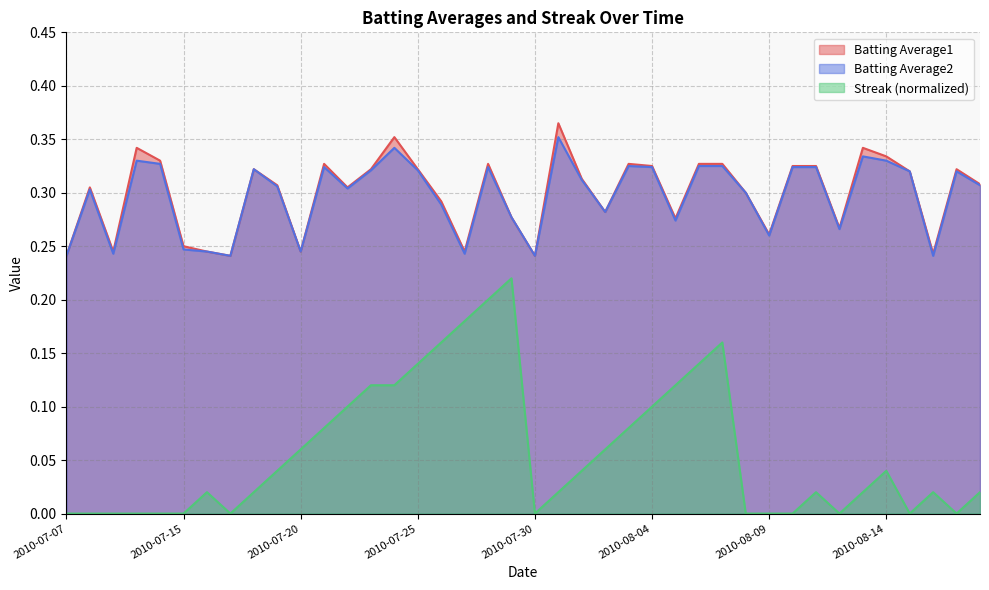

Reading right to left, what are all the values shown in this chart?

Batting Average1: 0.3	0.3	0.2	0.3	0.3	0.3	0.3	0.3	0.3	0.3	0.3	0.3	0.3	0.3	0.3	0.3	0.3	0.3	0.4	0.2	0.3	0.3	0.2	0.3	0.3	0.4	0.3	0.3	0.3	0.2	0.3	0.3	0.2	0.2	0.2	0.3	0.3	0.2	0.3	0.2
Batting Average2: 0.3	0.3	0.2	0.3	0.3	0.3	0.3	0.3	0.3	0.3	0.3	0.3	0.3	0.3	0.3	0.3	0.3	0.3	0.4	0.2	0.3	0.3	0.2	0.3	0.3	0.3	0.3	0.3	0.3	0.2	0.3	0.3	0.2	0.2	0.2	0.3	0.3	0.2	0.3	0.2
Streak: 0.0	0.0	0.0	0.0	0.0	0.0	0.0	0.0	0.0	0.0	0.0	0.2	0.1	0.1	0.1	0.1	0.1	0.0	0.0	0.0	0.2	0.2	0.2	0.2	0.1	0.1	0.1	0.1	0.1	0.1	0.0	0.0	0.0	0.0	0.0	0.0	0.0	0.0	0.0	0.0